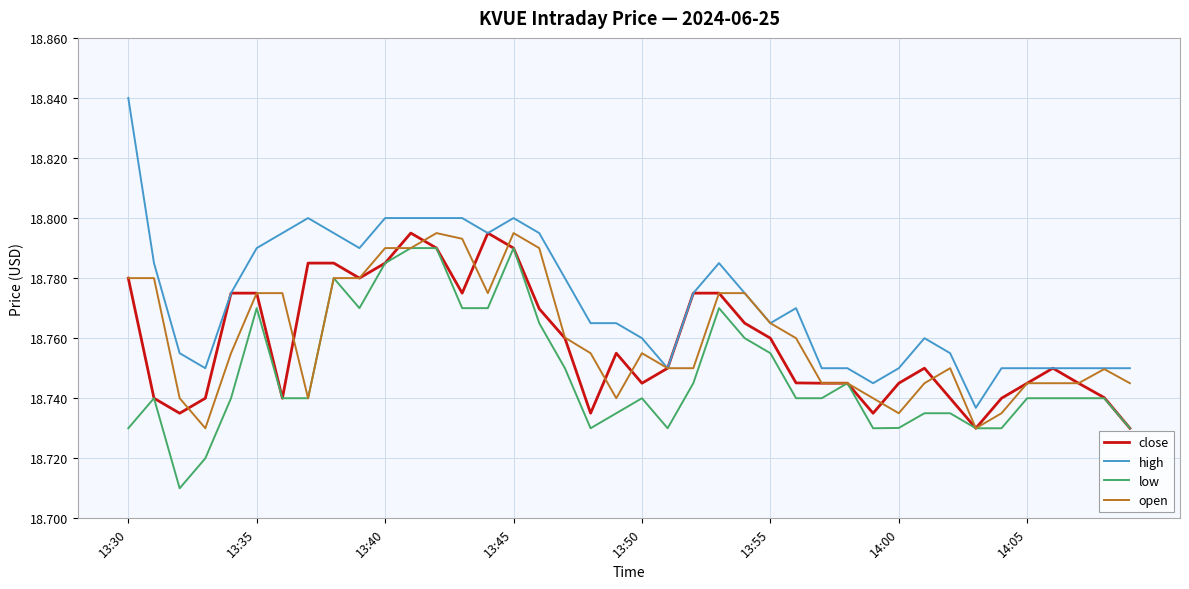

True or false: high and low intersect in this chart.

False